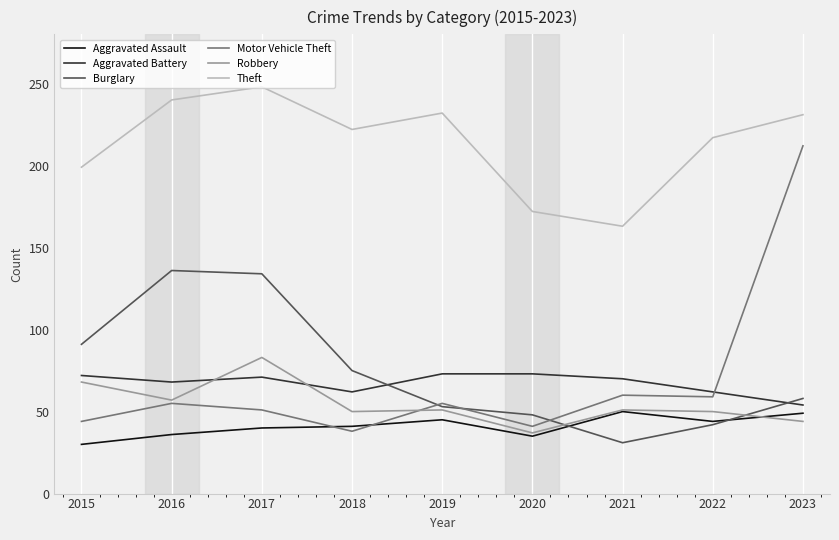

How many lines are shown in the chart?

6